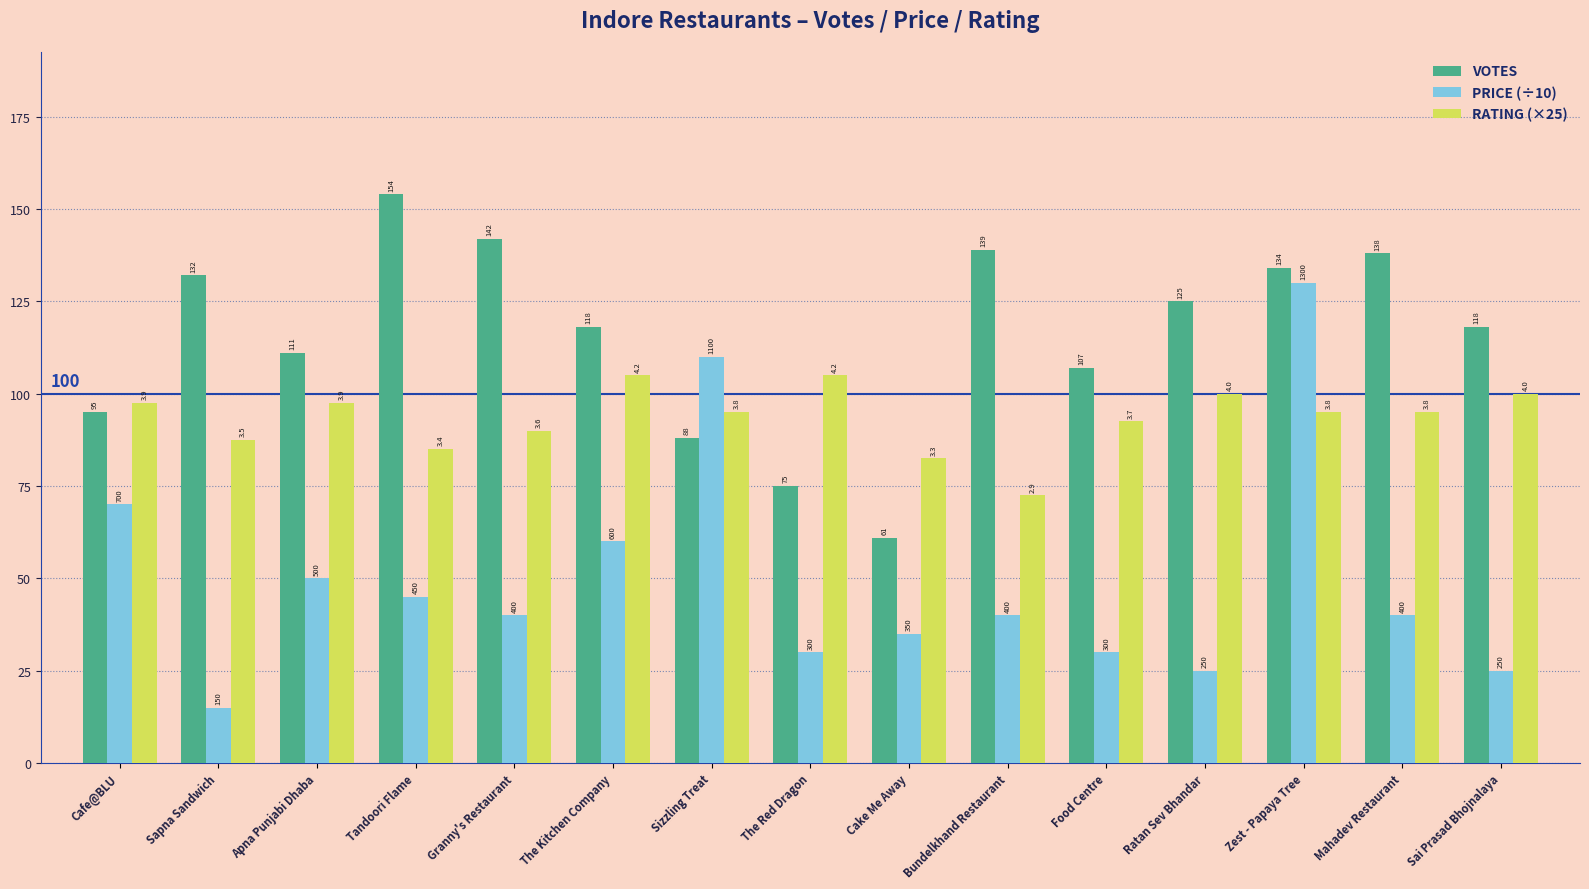

What is the label of the 12th bar from the left?

Ratan Sev Bhandar